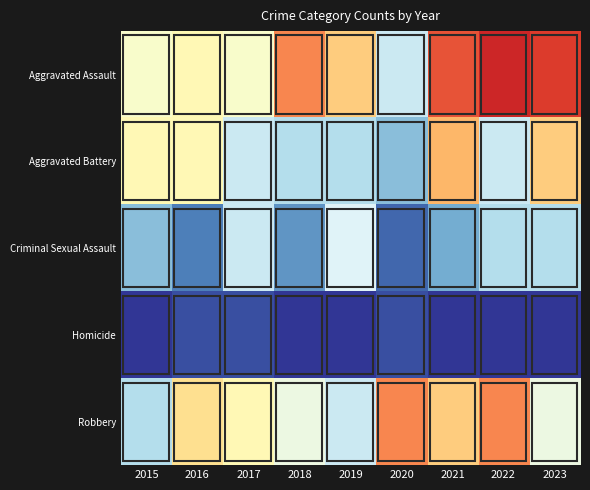

Which series has the widest spread of values?

Aggravated Assault